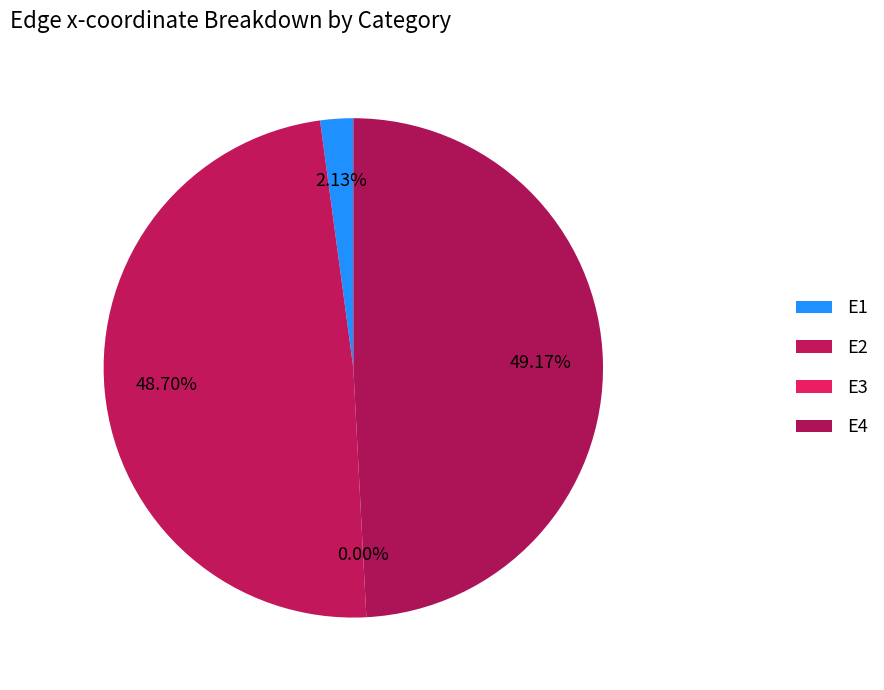

Does E2 represent more than half of the total?

No